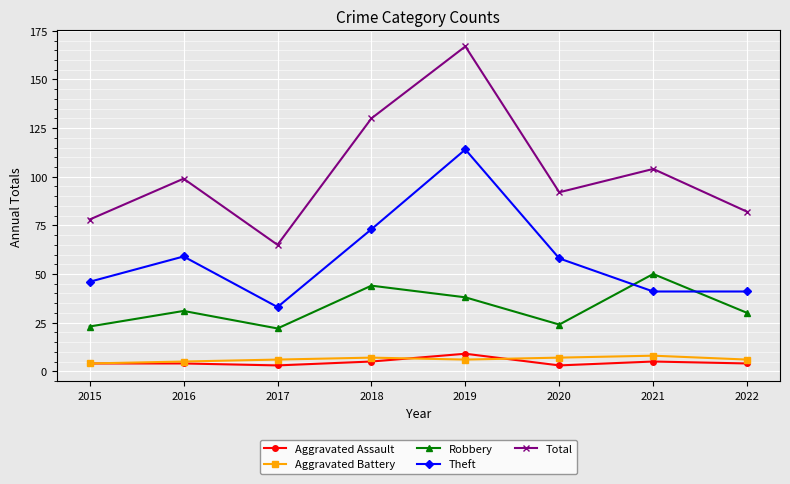

At how many categories does at least one series exceed 32?

8